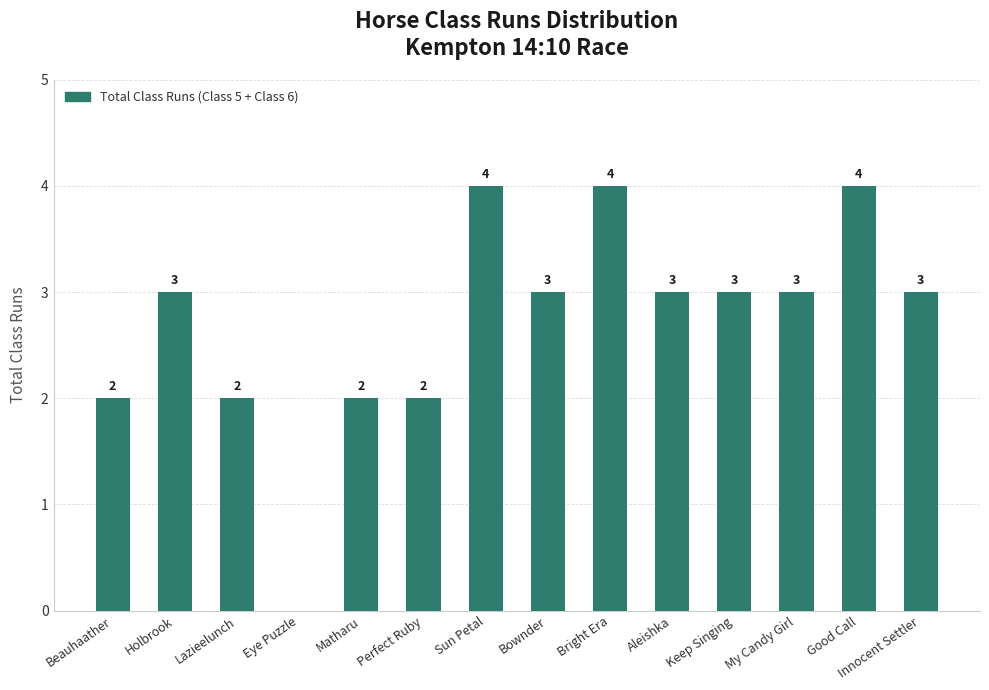

Count the number of categories in the chart.

14